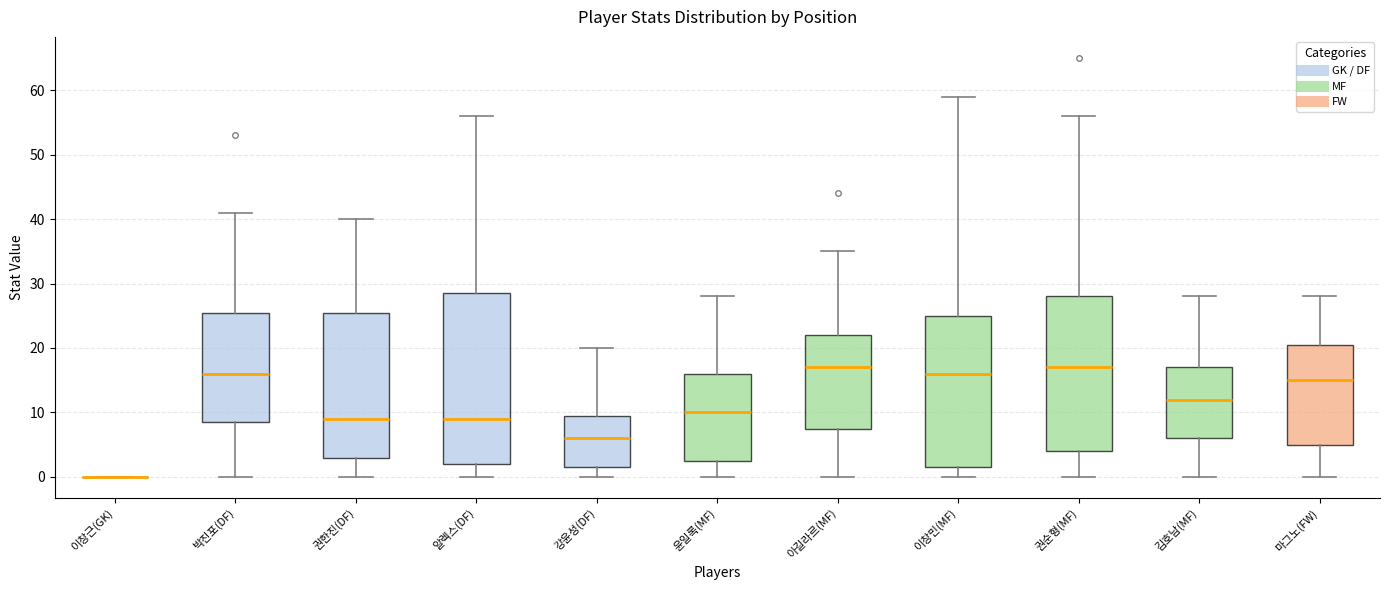

Comparing the boxes themselves (not the whiskers), which one is the tallest?

알렉스(DF)